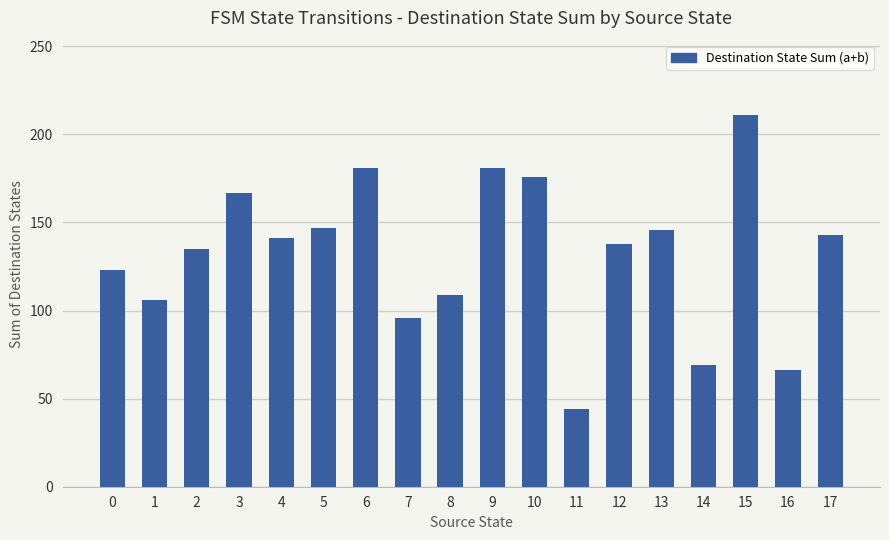

Count the number of data series in this chart.

1